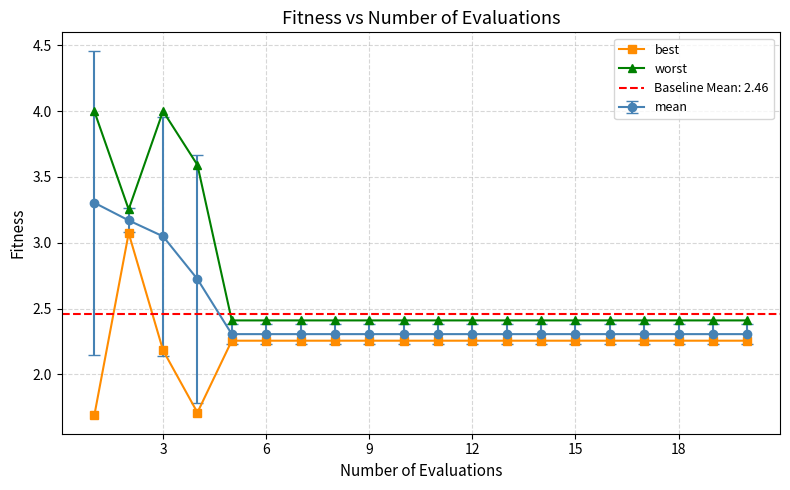

What is the minimum value shown in the chart?

1.7